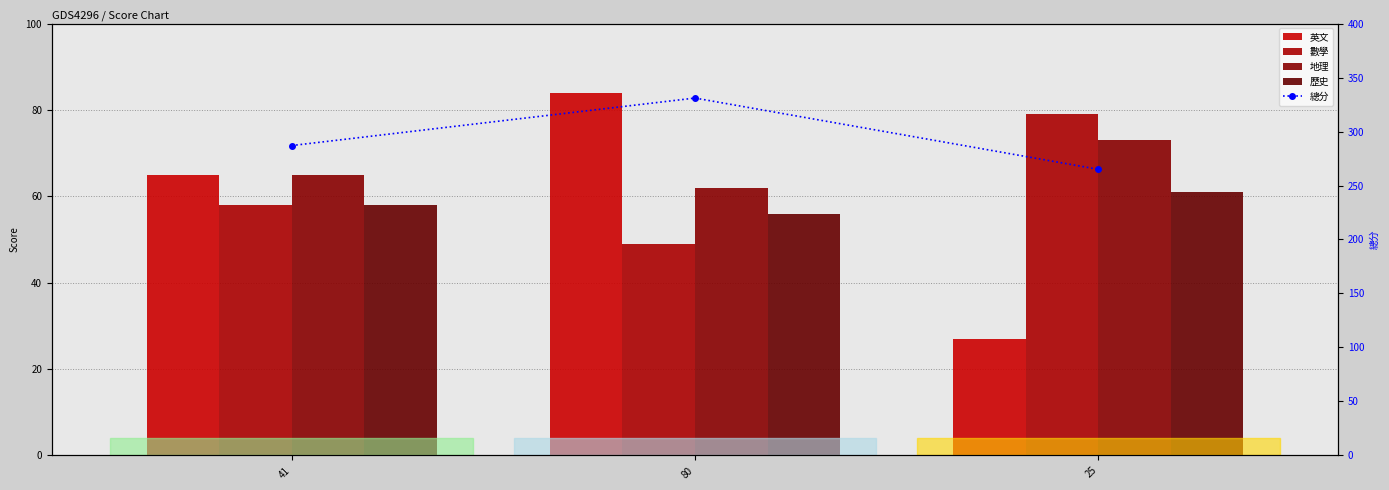

At which category is the sum across all series the highest?

80